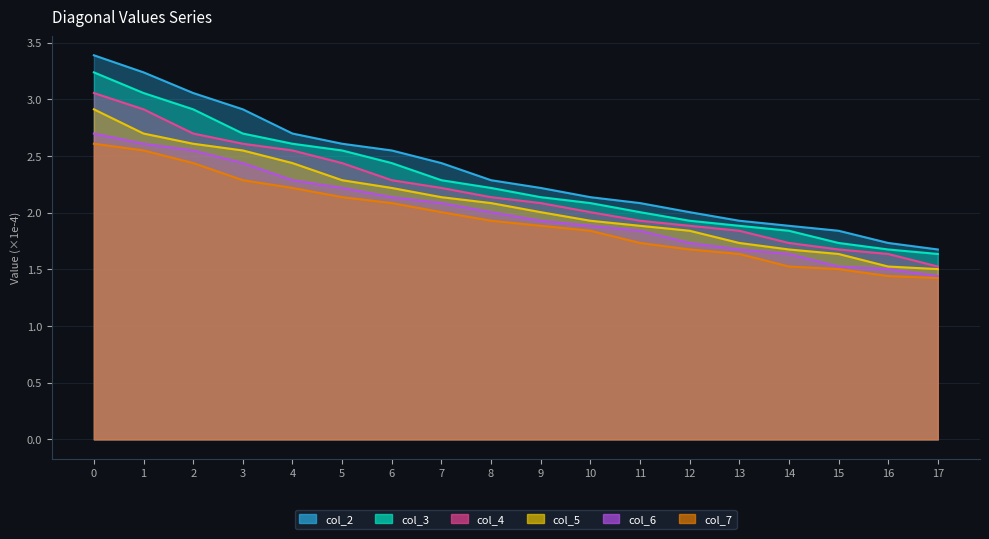

Does the chart display data point markers on the line(s)?

No